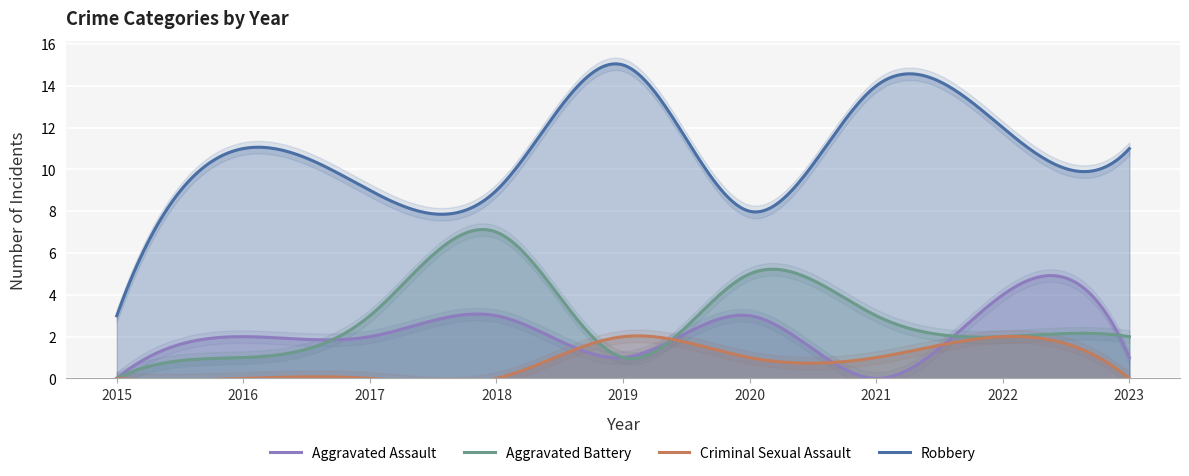

Between which two adjacent categories do Aggravated Assault and Criminal Sexual Assault first intersect?

2018 and 2019